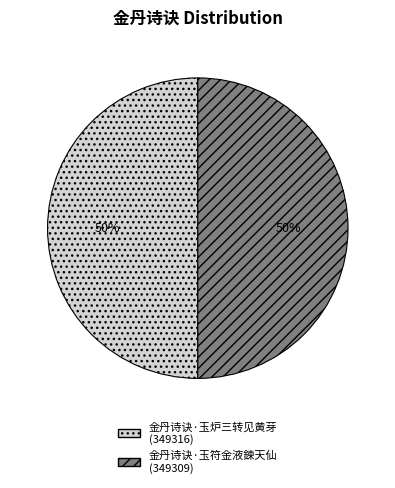

Combined, do 金丹诗诀·玉符金液鍊天仙 and 金丹诗诀·玉炉三转见黄芽 account for over 50%?

Yes